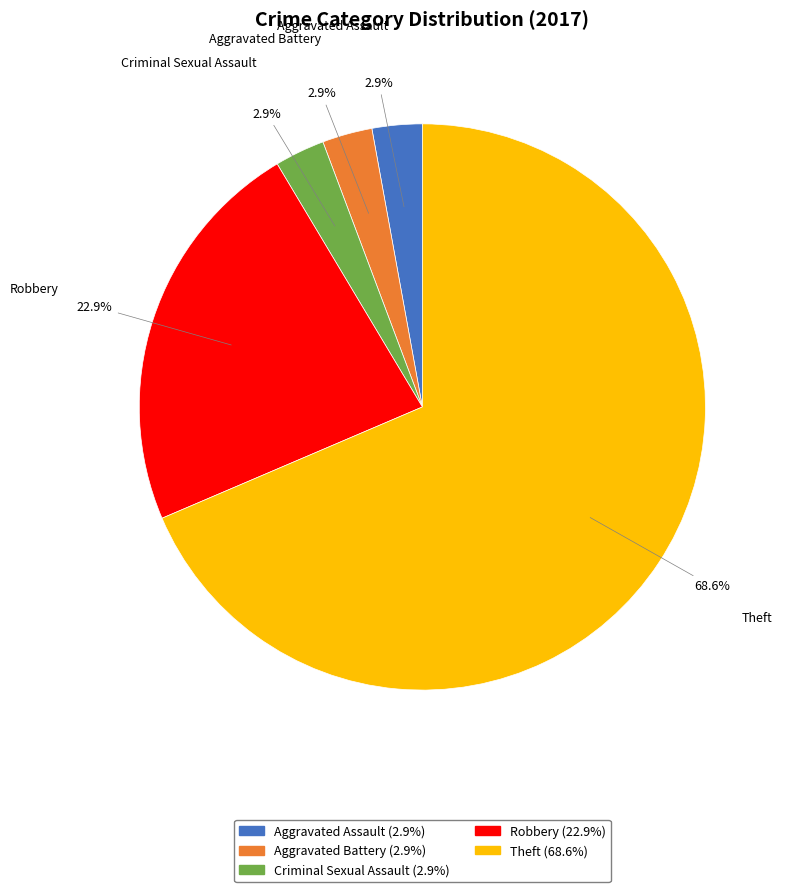

To the nearest percent, what percentage of the pie is Robbery?

23%